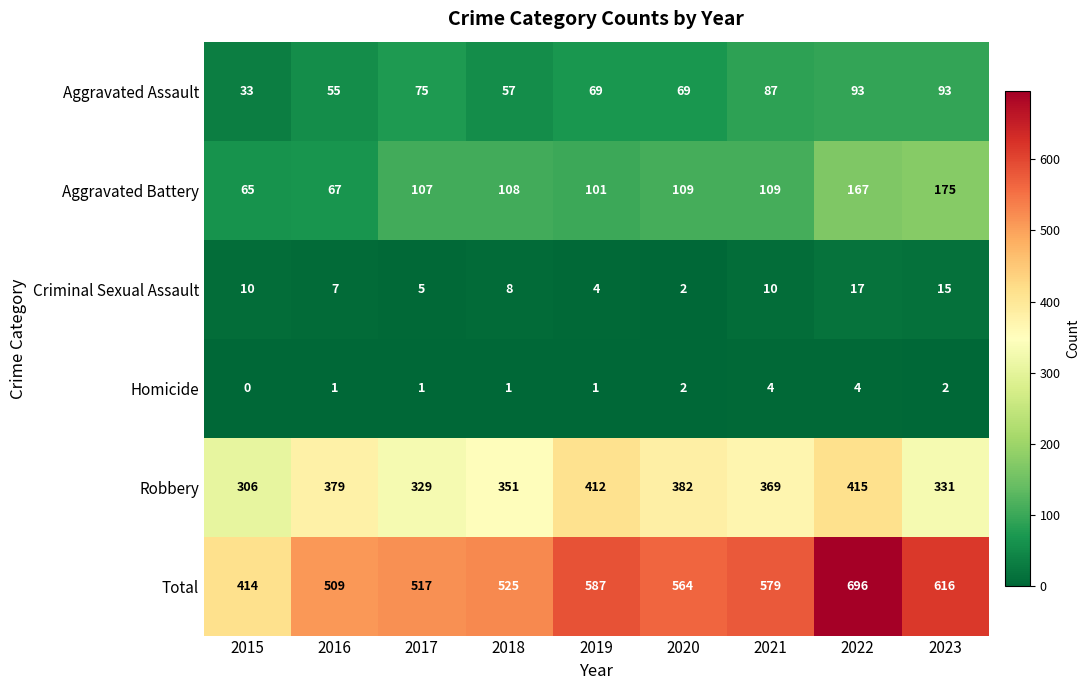

Read the Criminal Sexual Assault value at 2018.

8